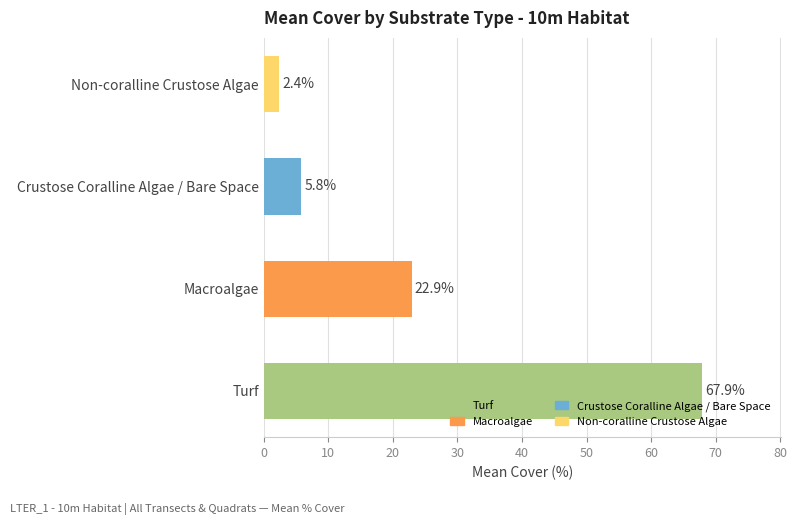

What is the change in value from Turf to Non-coralline Crustose Algae?

-65.5